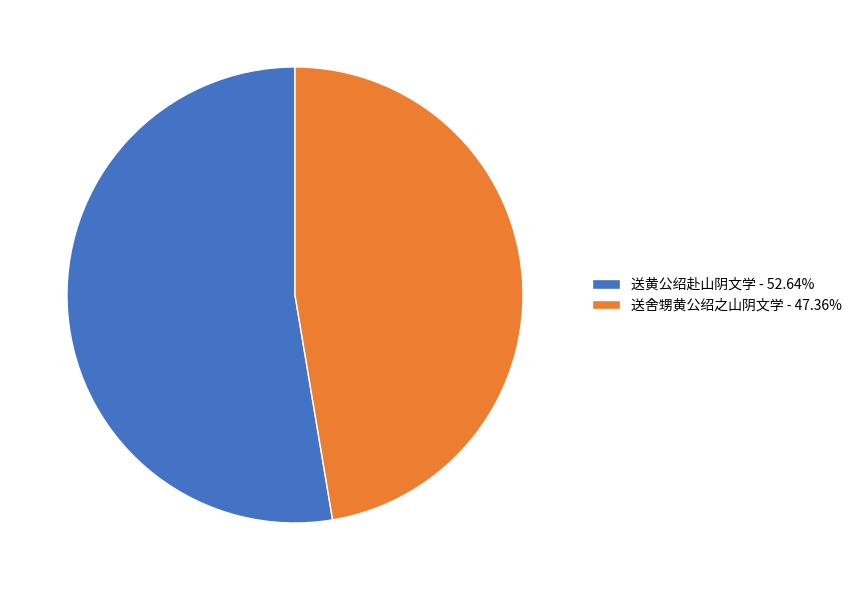

Approximately how many times larger is the value at 送舍甥黄公绍之山阴文学 - 47.36% compared to 送黄公绍赴山阴文学 - 52.64%?

0.9